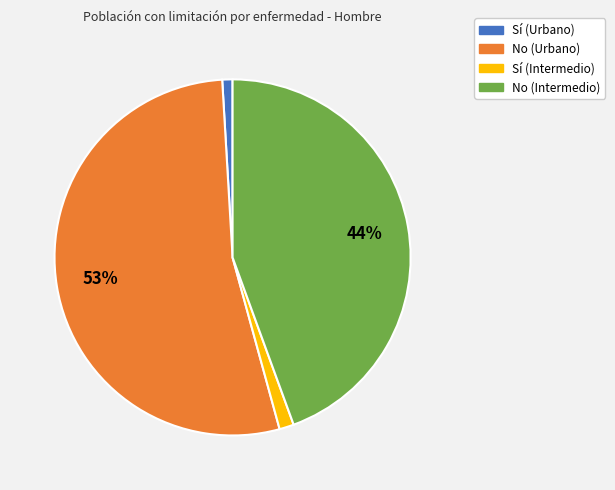

What is the majority slice?

No (Urbano)